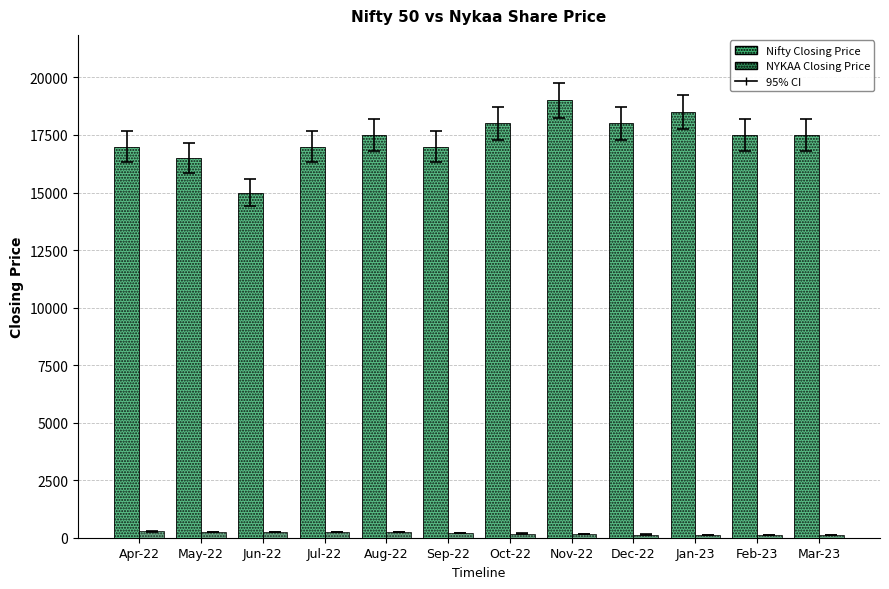

What is the difference between the highest and lowest values at Apr-22?

16720